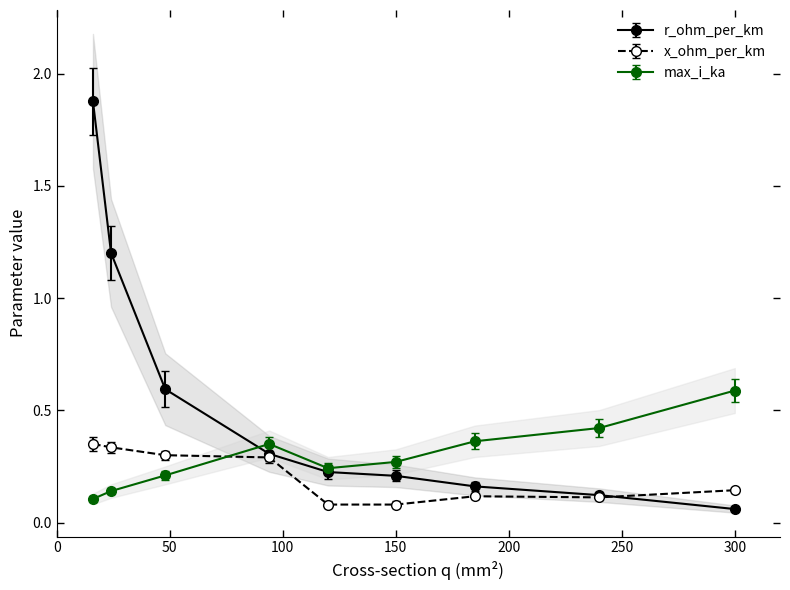

List the labels in order of r_ohm_per_km value, largest first.

16, 24, 48, 94, 120, 150, 185, 240, 300